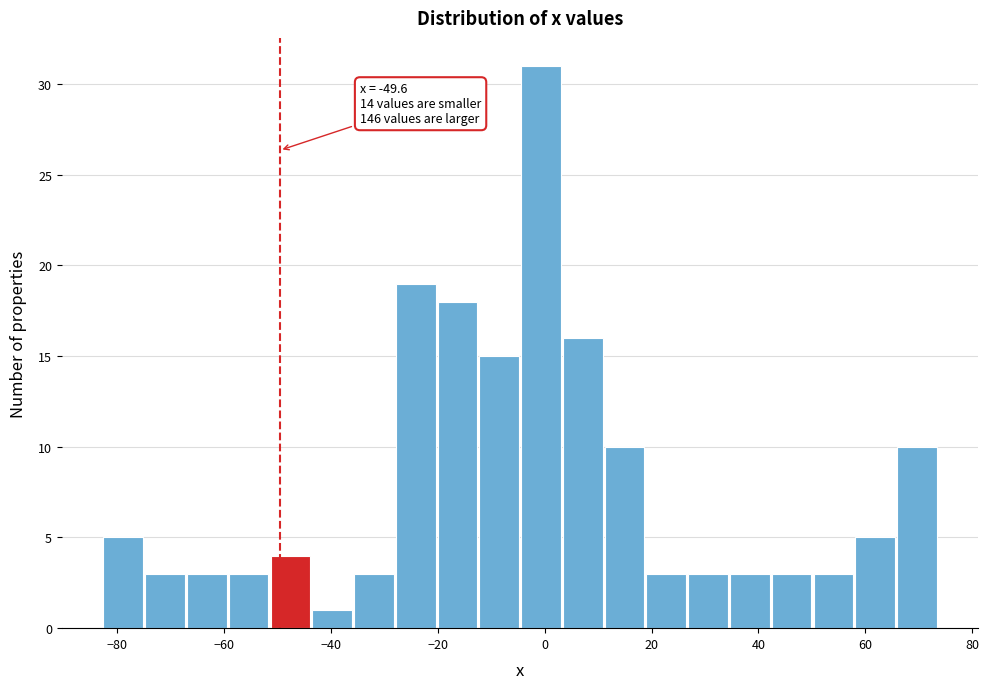

Read against the x-axis, roughly where is the centre of the tallest bar?

0